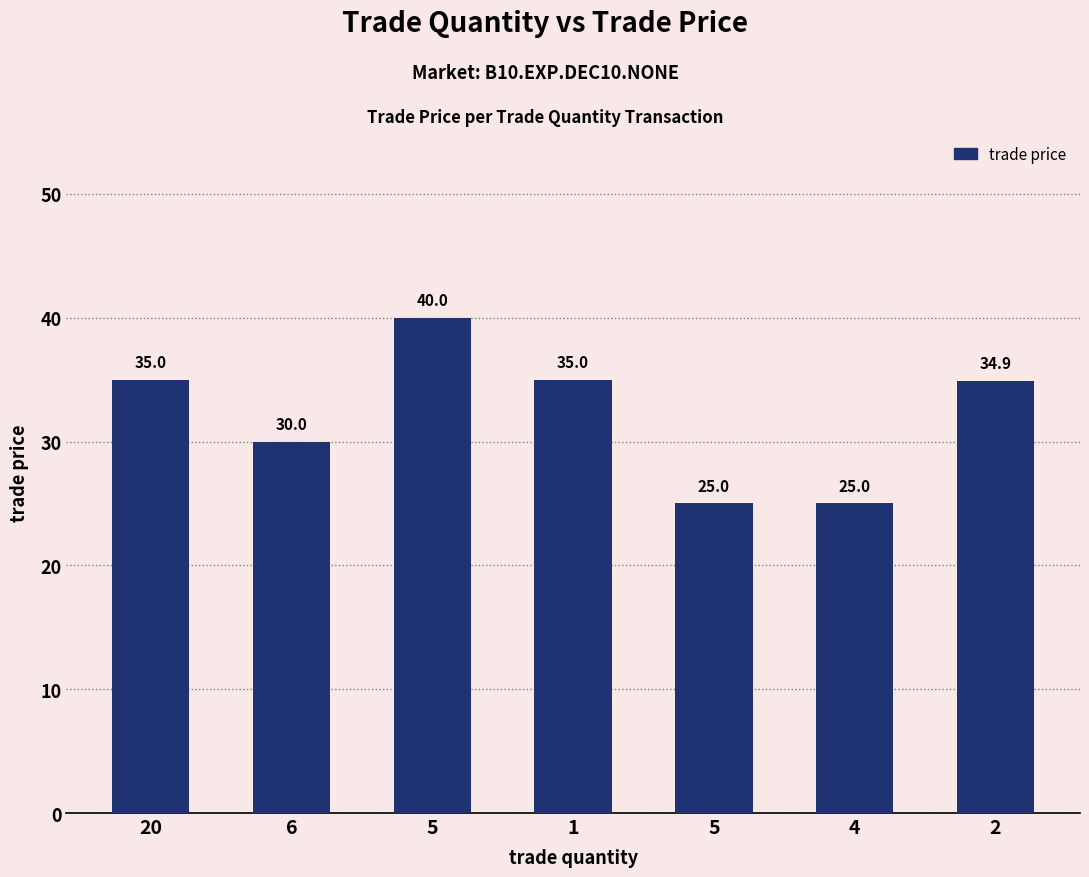

Is it true that the value at 20 is 35.0?

True